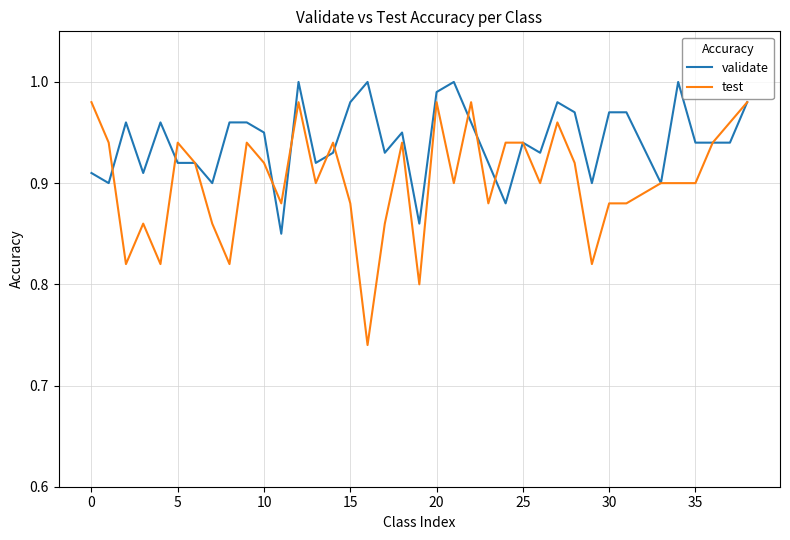

True or false: test and validate intersect in this chart.

True